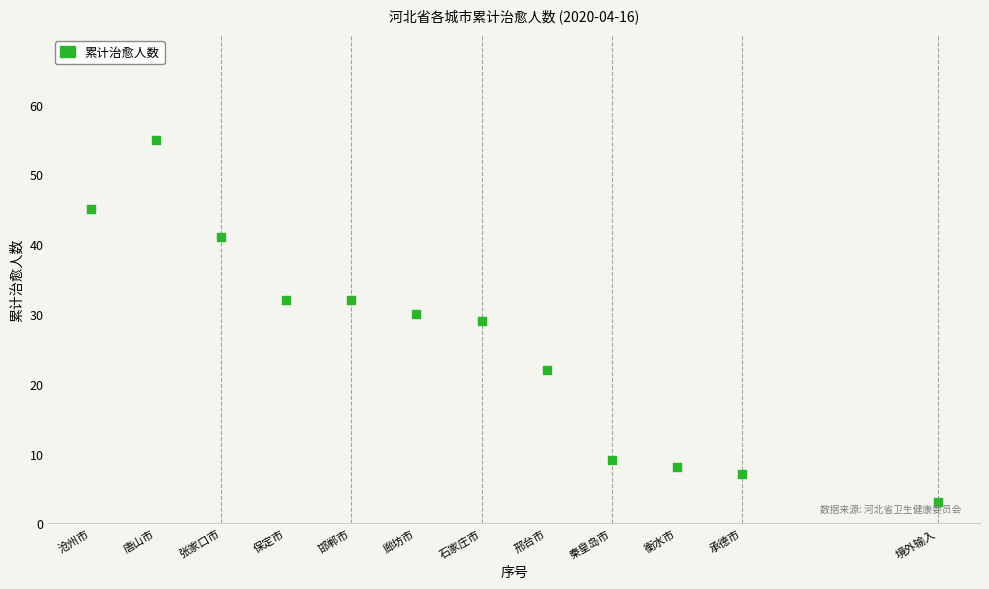

What is the average Y value?

26